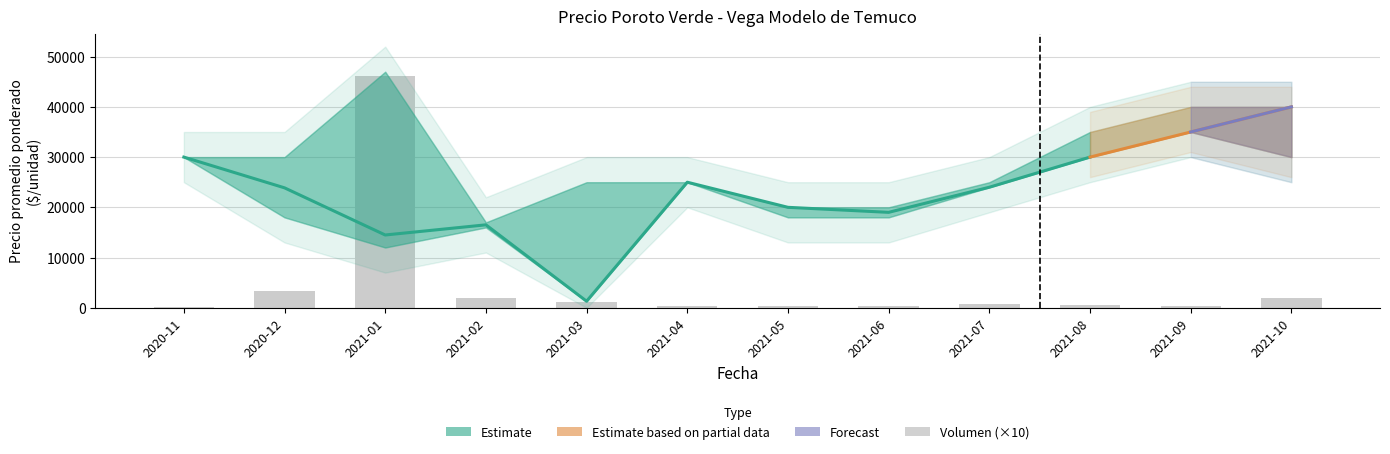

Approximately how many times larger is the value at 2021-01 compared to 2021-08?

84.1